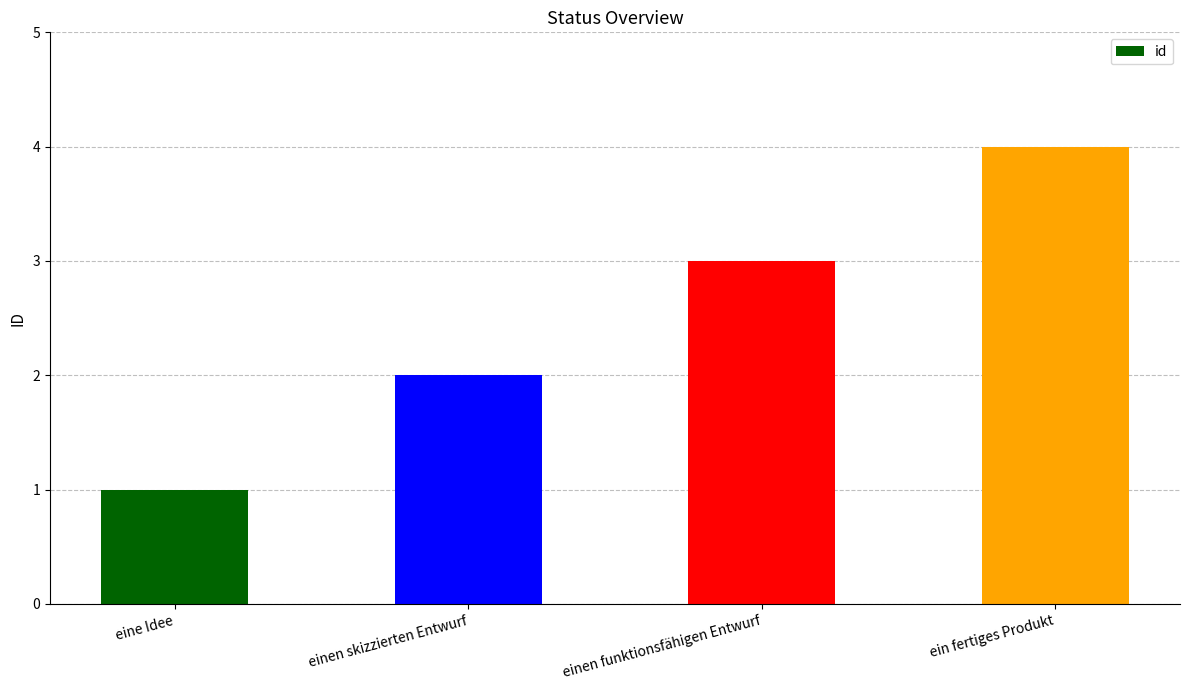

What position from the right is eine Idee?

4